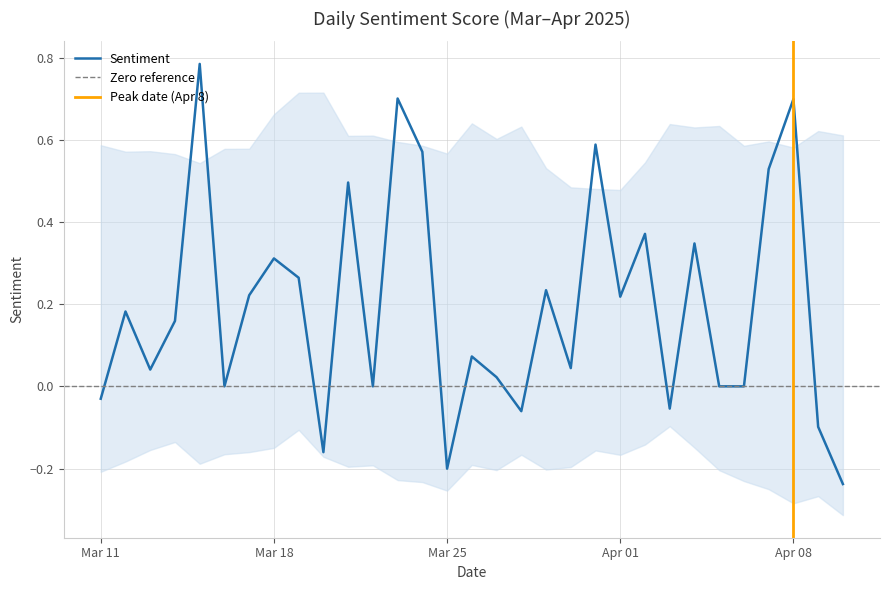

Reading left to right, list all the values displayed in this chart.

-0.0	0.2	0.0	0.2	0.8	0.0	0.2	0.3	0.3	-0.2	0.5	0.0	0.7	0.6	-0.2	0.1	0.0	-0.1	0.2	0.0	0.6	0.2	0.4	-0.1	0.3	0.0	0.0	0.5	0.7	-0.1	-0.2